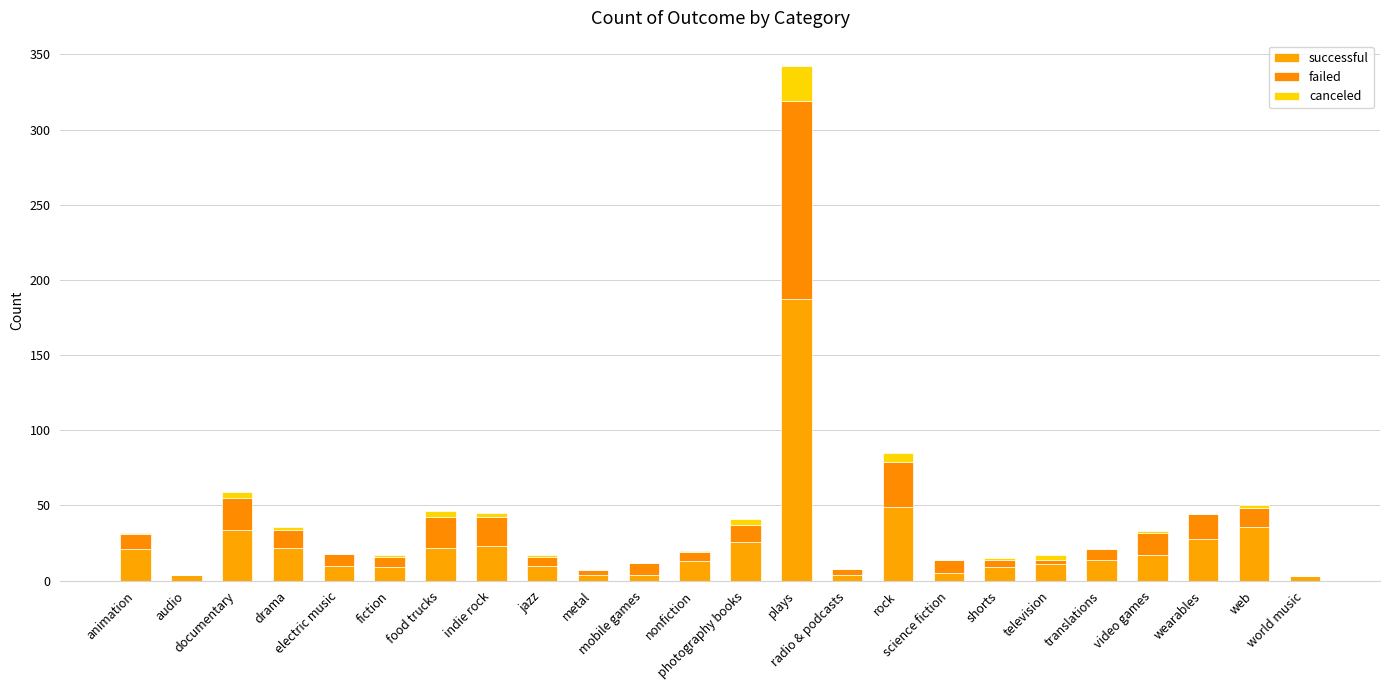

Where does the successful series first go above 14?

animation